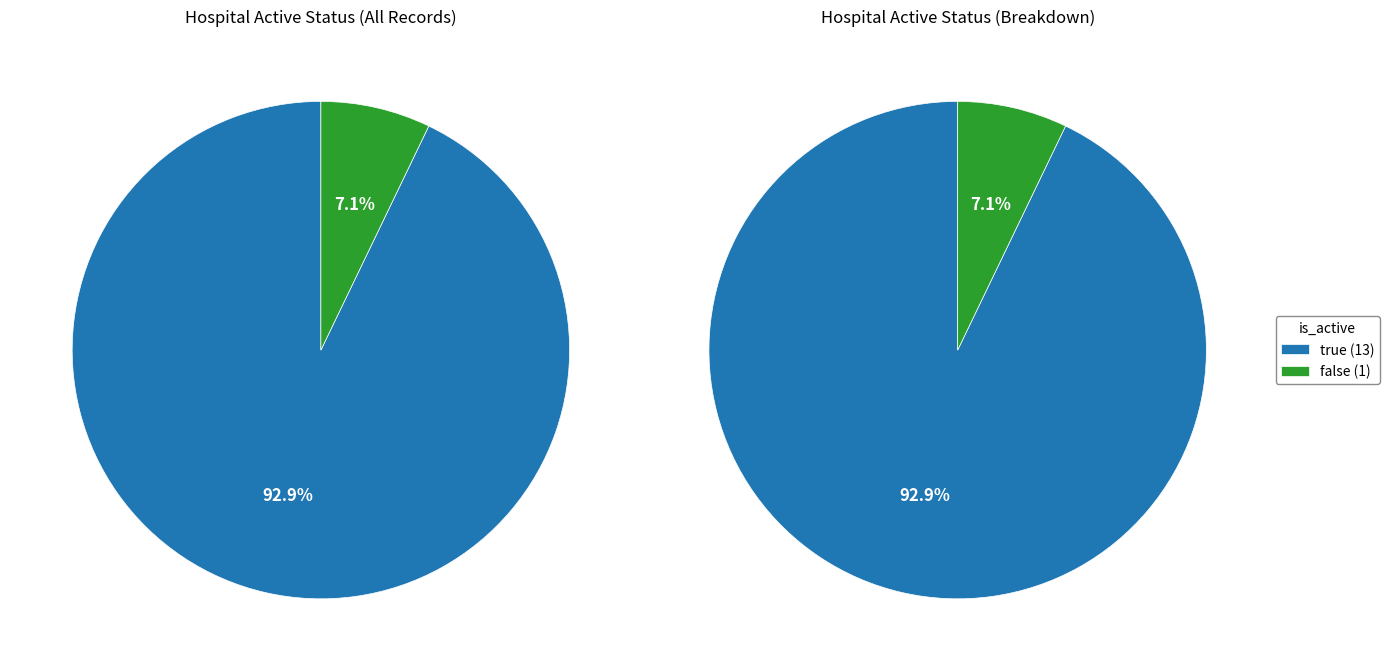

Which has a higher value, false or true?

true